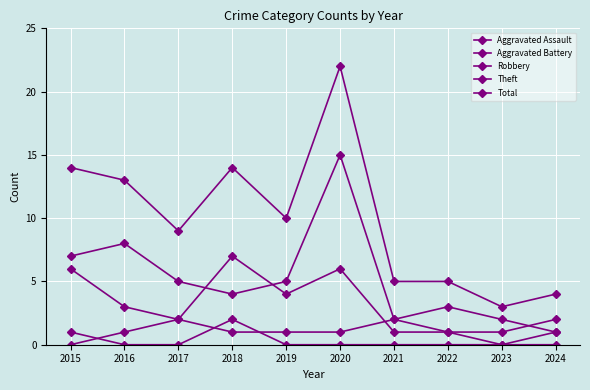

How many values in the Robbery series are below 3?

5